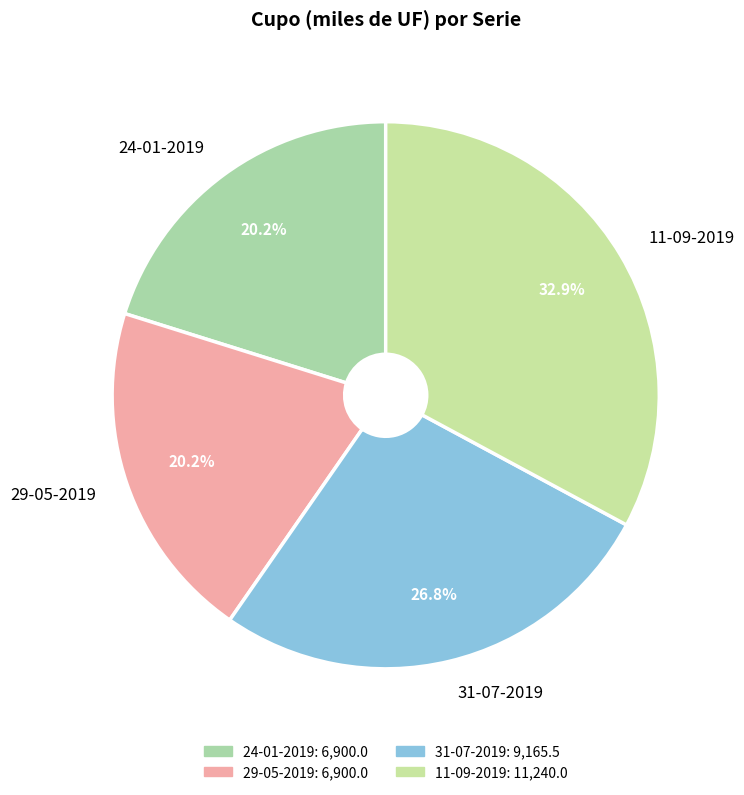

Is there a majority slice in this chart?

No